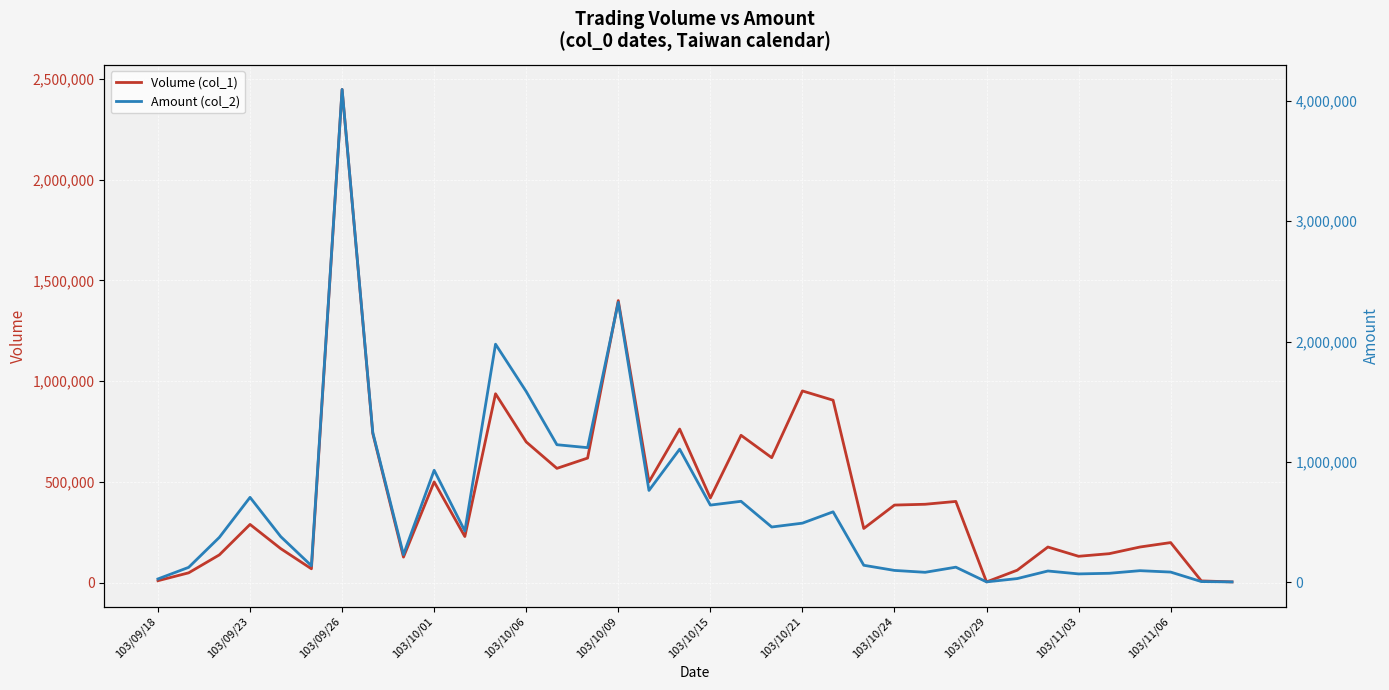

The value of Volume (col_1) at 103/11/03 is 132000. True or false?

True